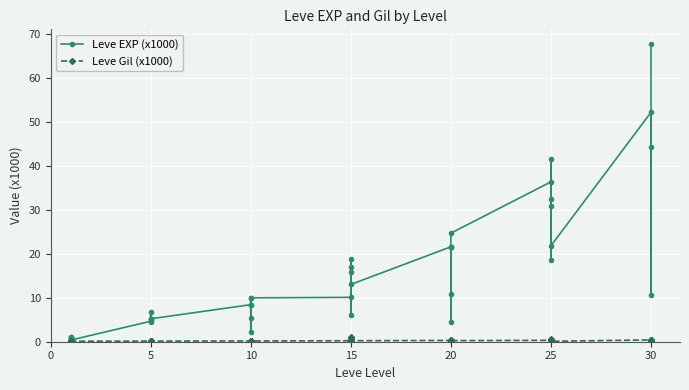

Is the value of Leve EXP (x1000) at 10 greater than the value of Leve Gil (x1000) at 10?

Yes